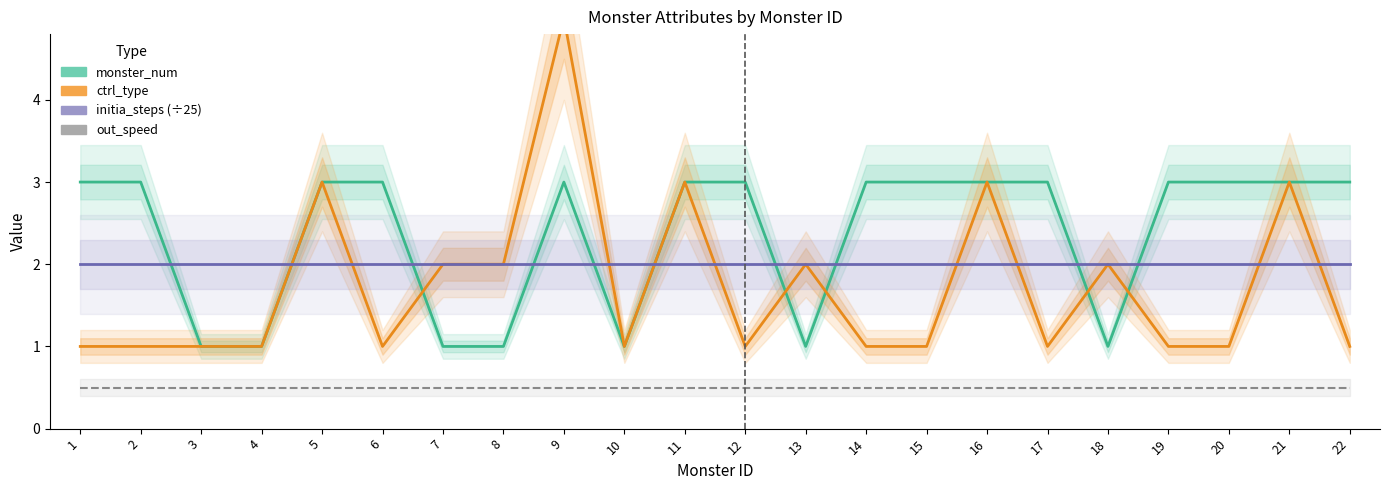

Which category has the highest value in the out_speed series?

1